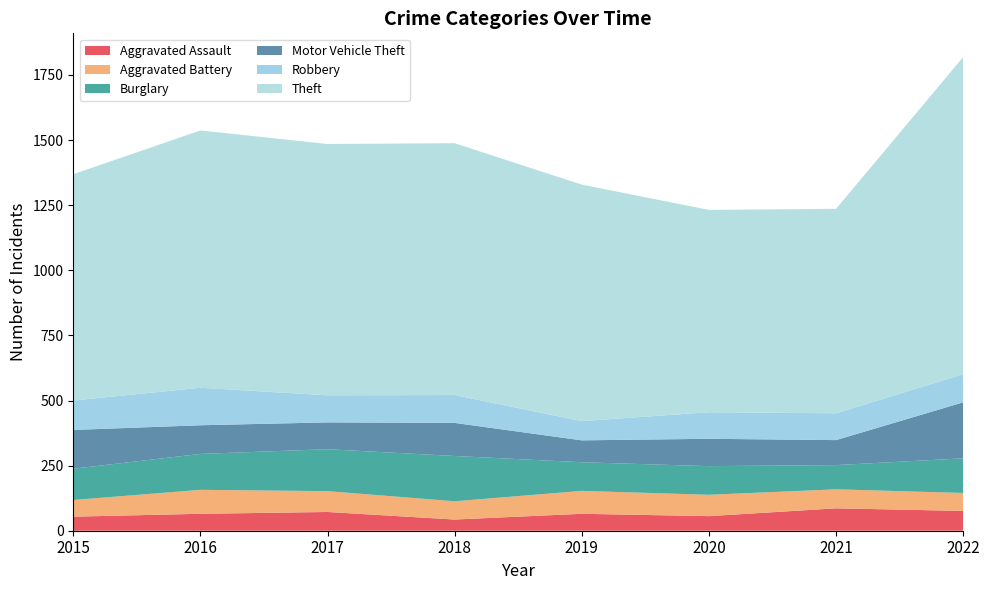

Reading right to left, transcribe all the data shown in this chart.

Aggravated Assault: 2022=76	2021=86	2020=56	2019=65	2018=43	2017=72	2016=65	2015=54
Aggravated Battery: 2022=69	2021=73	2020=82	2019=88	2018=70	2017=80	2016=92	2015=64
Burglary: 2022=133	2021=93	2020=110	2019=110	2018=174	2017=161	2016=138	2015=120
Motor Vehicle Theft: 2022=215	2021=96	2020=105	2019=84	2018=127	2017=103	2016=110	2015=149
Robbery: 2022=108	2021=103	2020=102	2019=74	2018=107	2017=104	2016=144	2015=113
Theft: 2022=1218	2021=785	2020=777	2019=908	2018=967	2017=965	2016=988	2015=869